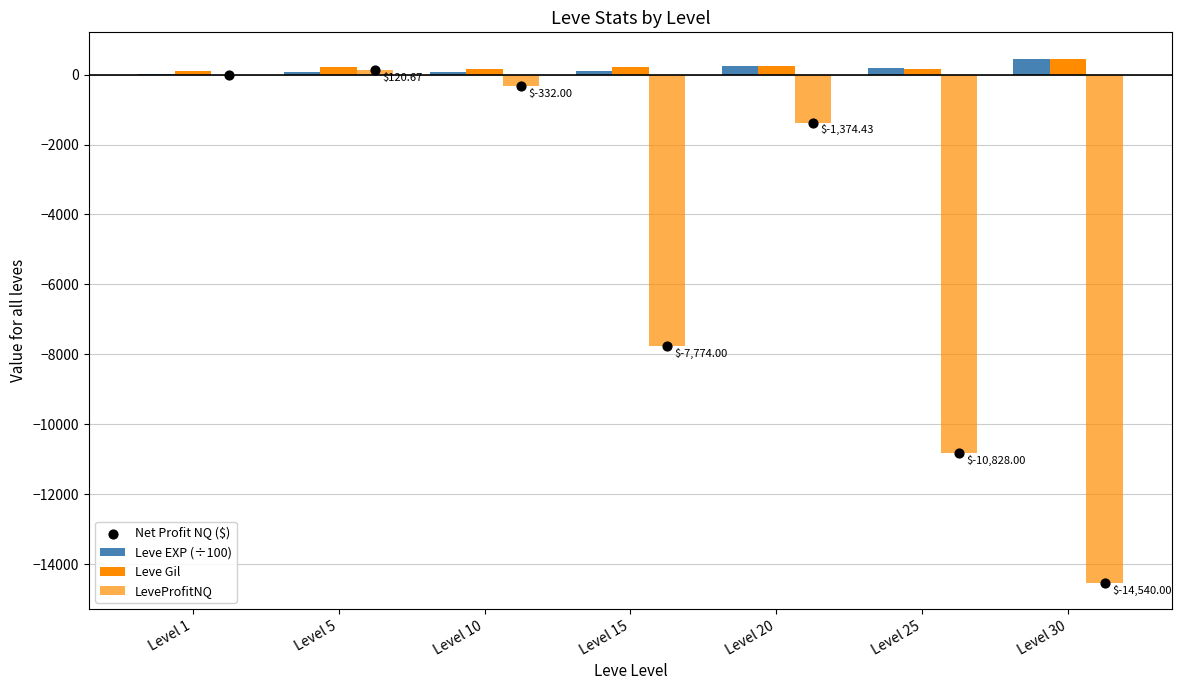

Which series contains the highest Y value?

Leve Gil